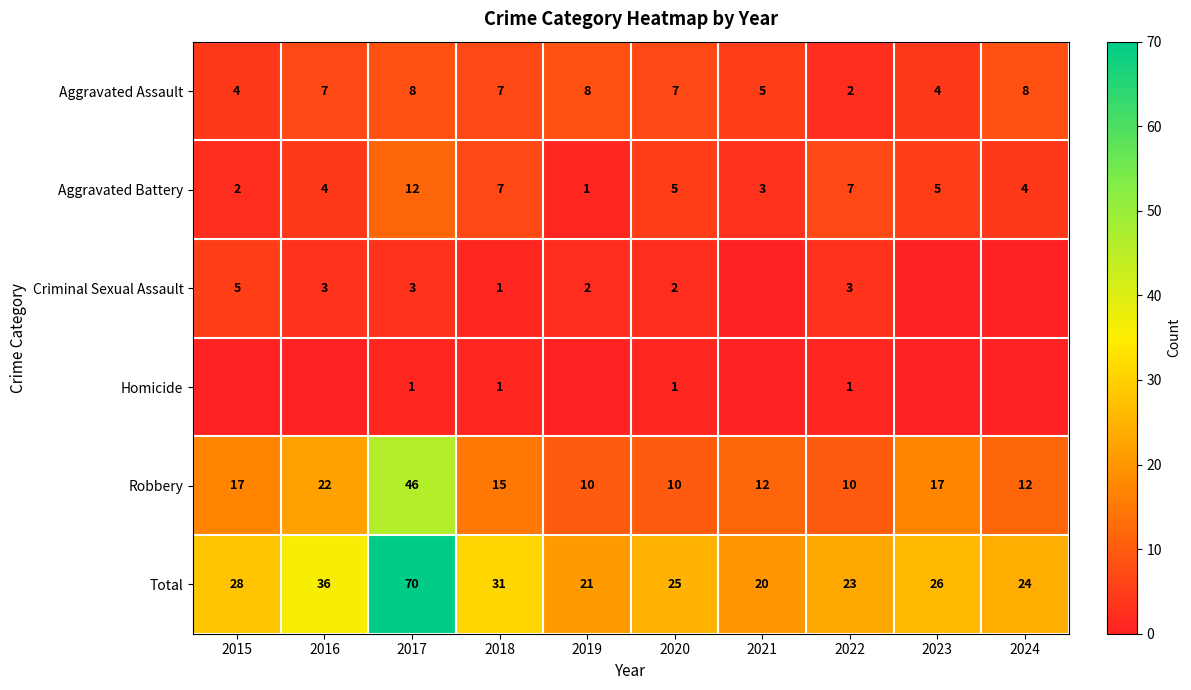

At how many categories does at least one series exceed 4?

10